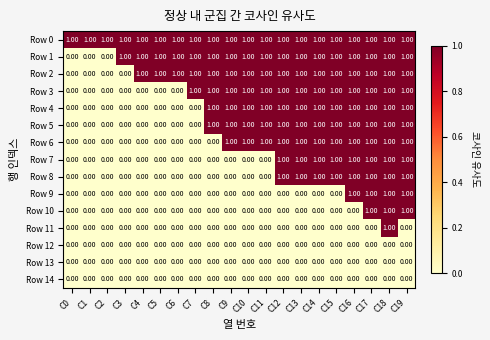

What is the sum of all Row 3 values?

13